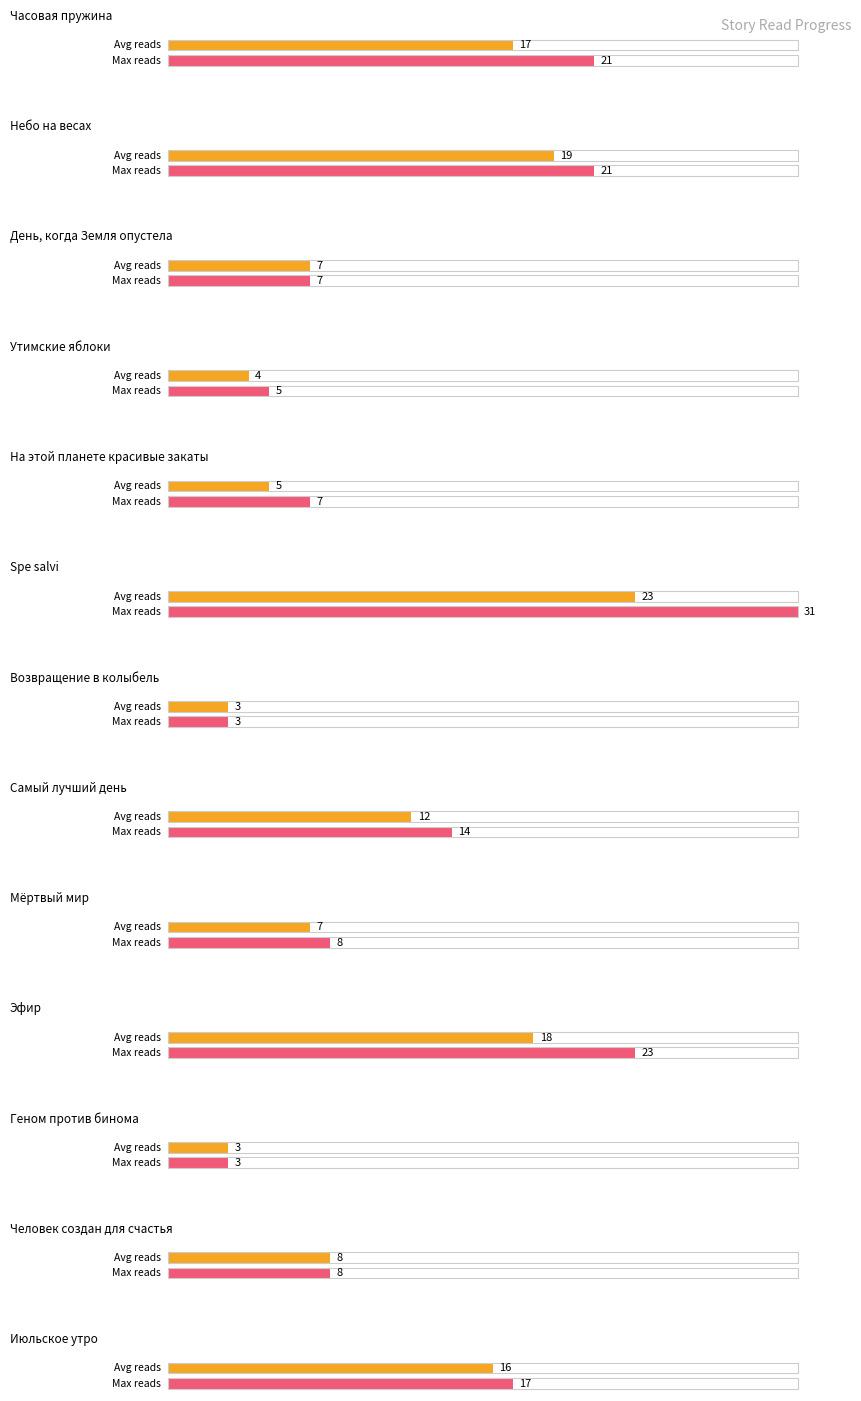

Where is the data nearest to the value 13?

Самый лучший день